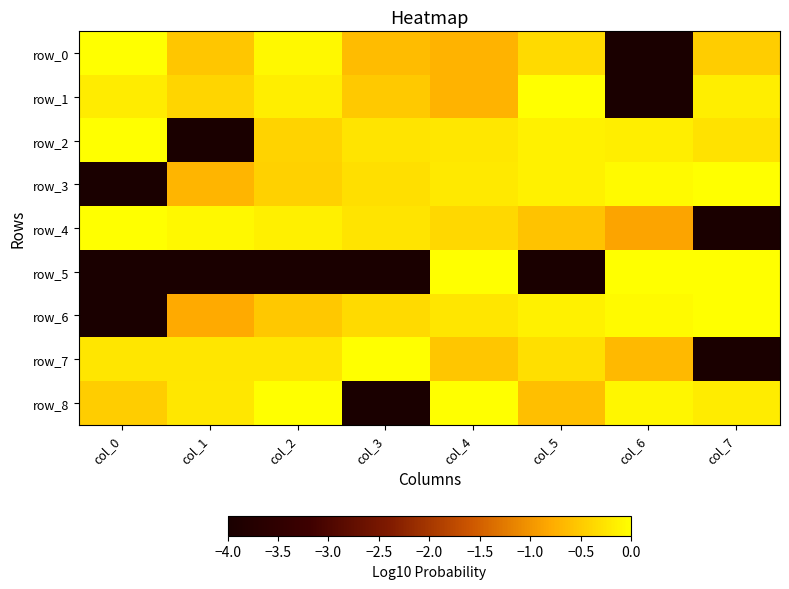

Which label corresponds to the largest value in the chart?

col_7